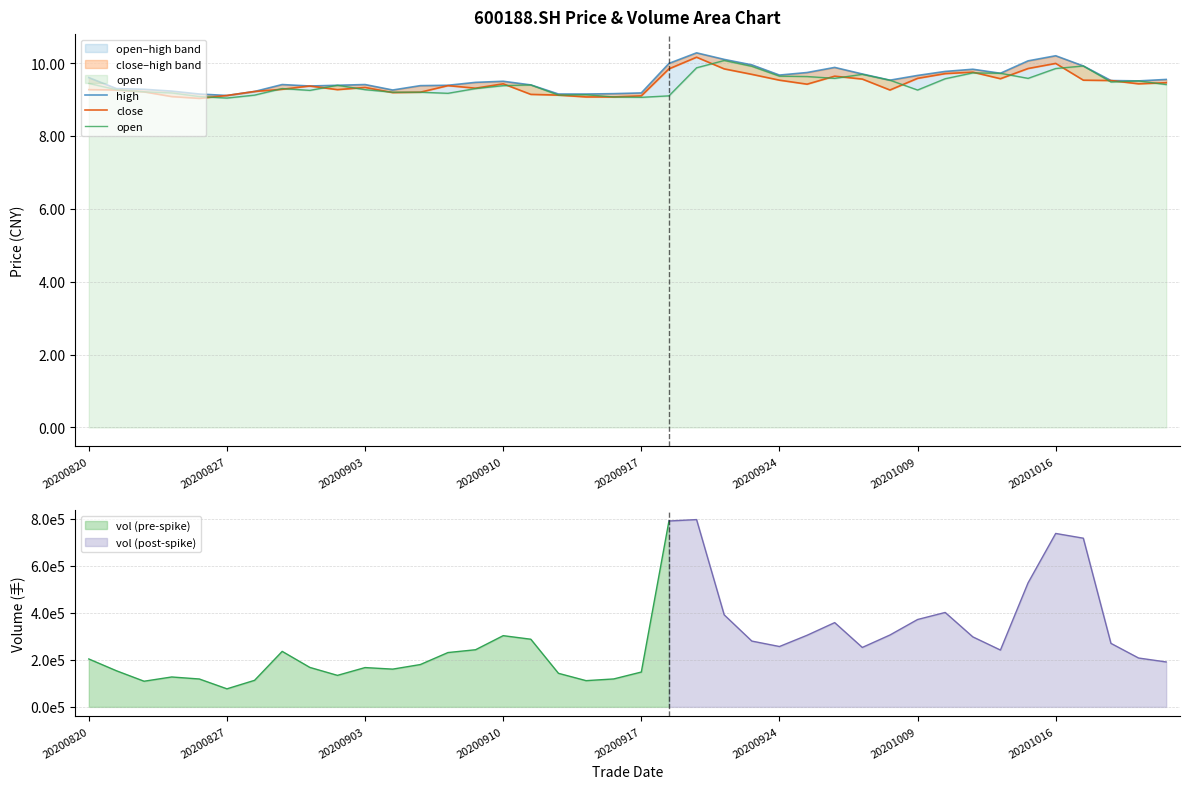

What is the sum of the close values at 20200820 and 13?

18.6